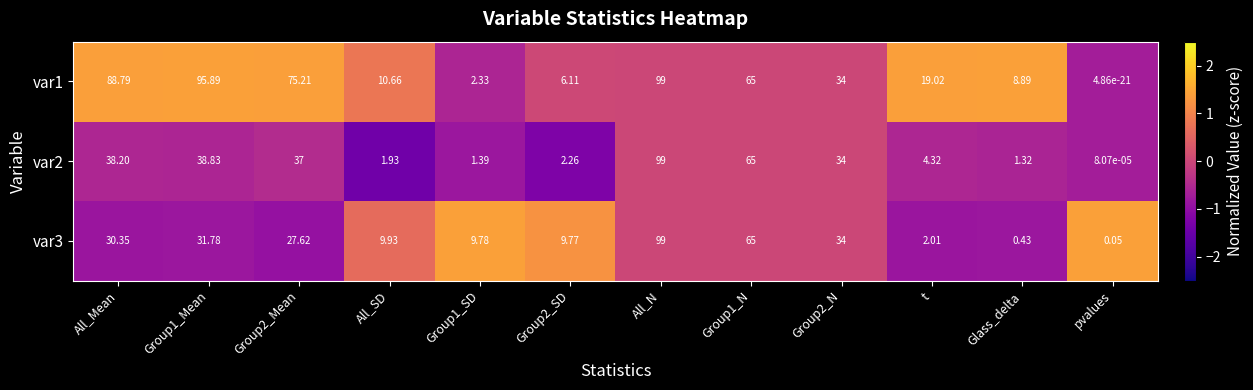

At which category is the sum across all series the highest?

All_N